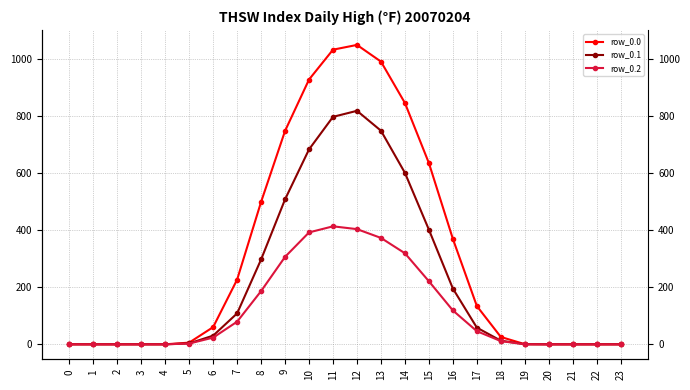

True or false: row_0.2 and row_0.0 intersect in this chart.

False